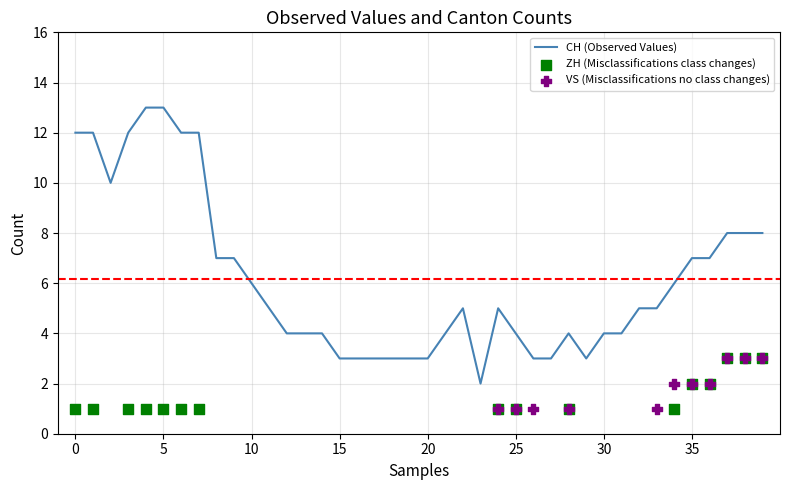

The value of CH (Observed Values) at 25 is 4. True or false?

True